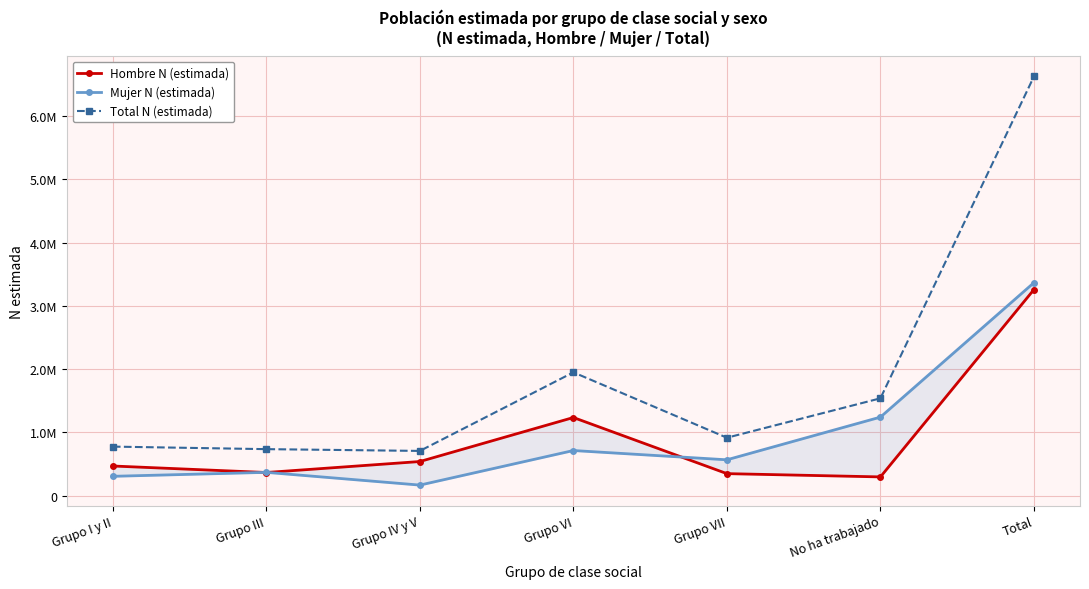

Where is the first local maximum for Mujer N (estimada)?

Grupo III